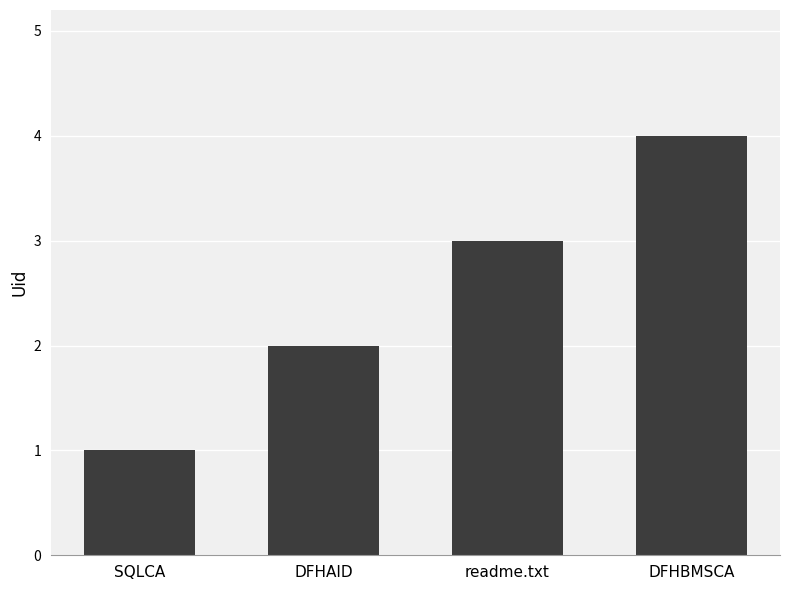

Rank the categories by value from lowest to highest.

SQLCA, DFHAID, readme.txt, DFHBMSCA